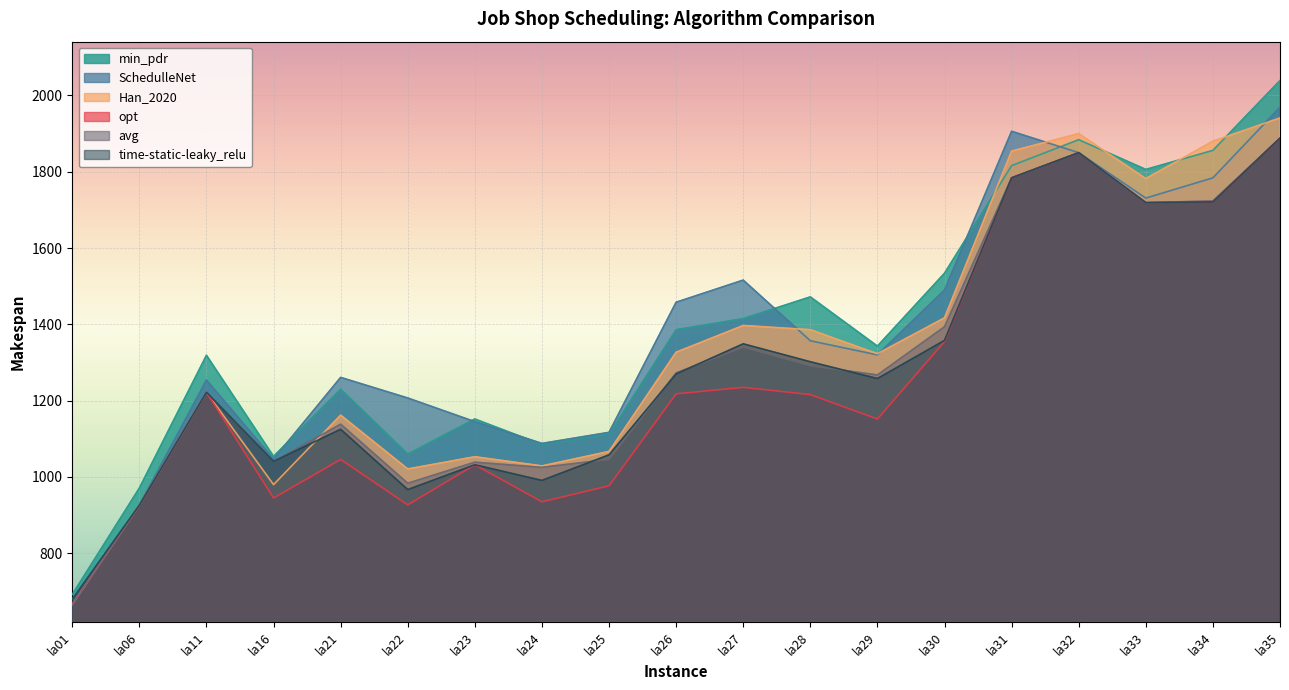

What is the greatest value displayed?

2039.0